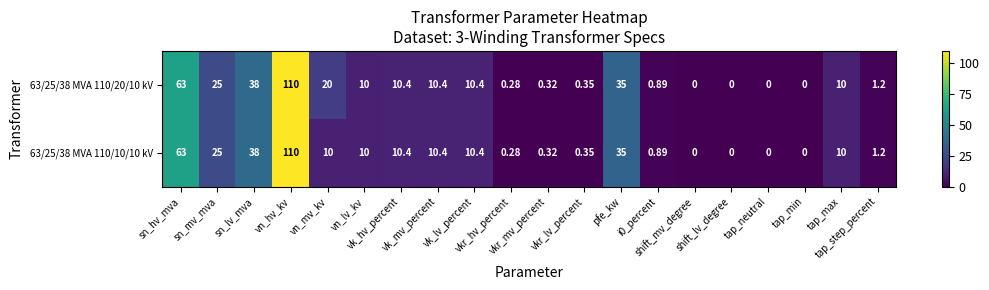

Which category has the highest value across all series?

vn_hv_kv